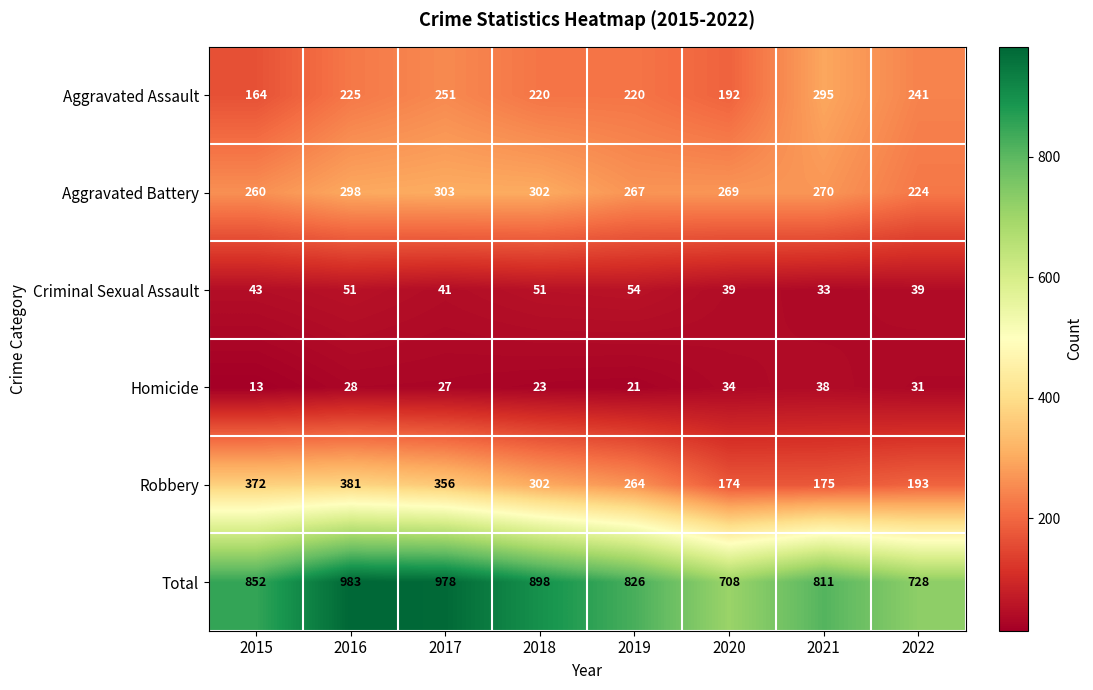

The Total series shows 310 at 2017. True or false?

False